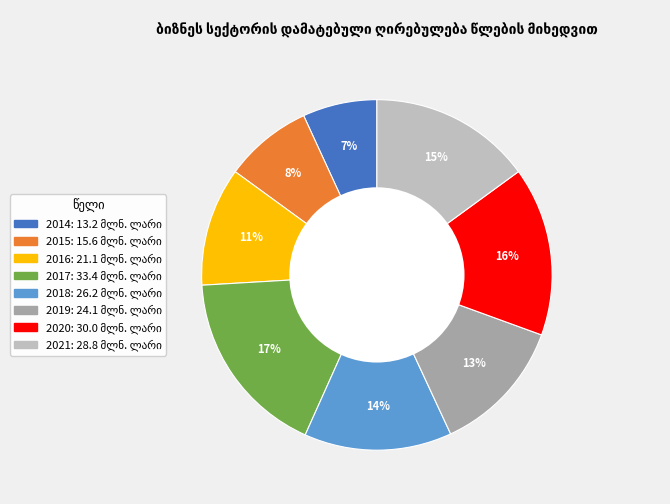

The 2017 slice represents 23% of the pie. True or false?

False